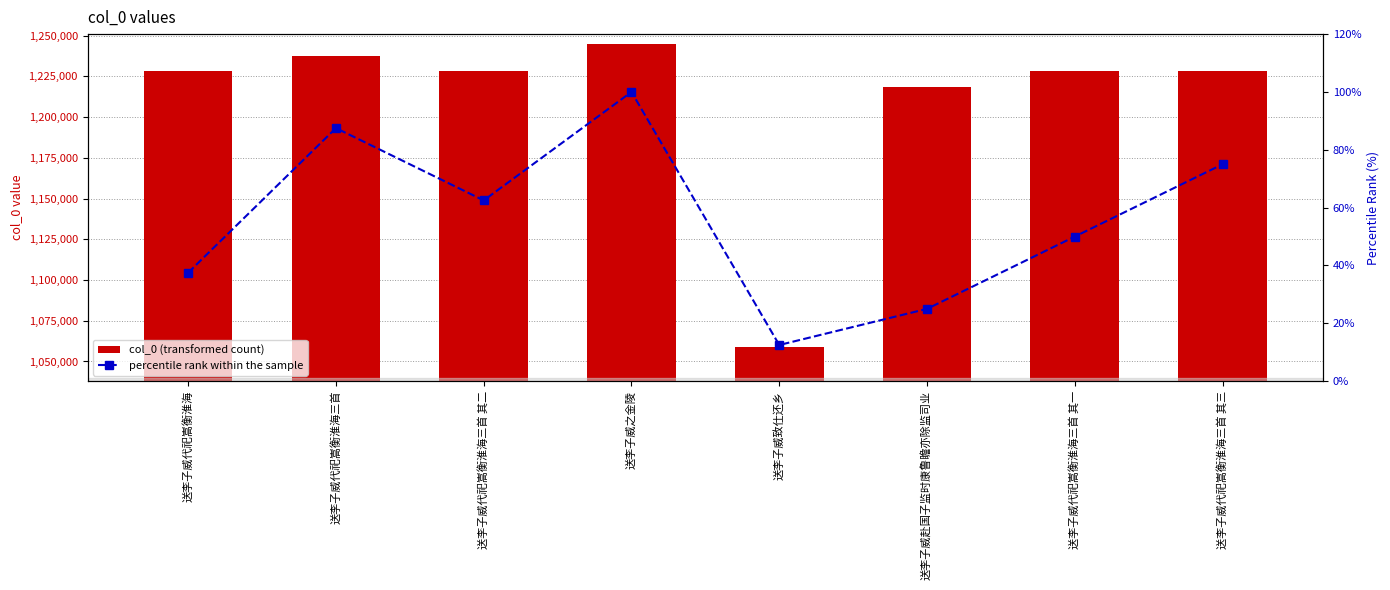

Reading left to right, extract all data points from this chart.

col_0: 1228282.0	1237388.0	1228457.0	1244764.0	1059110.0	1218705.0	1228456.0	1228458.0
percentile rank within the sample: 37.5	87.5	62.5	100.0	12.5	25.0	50.0	75.0